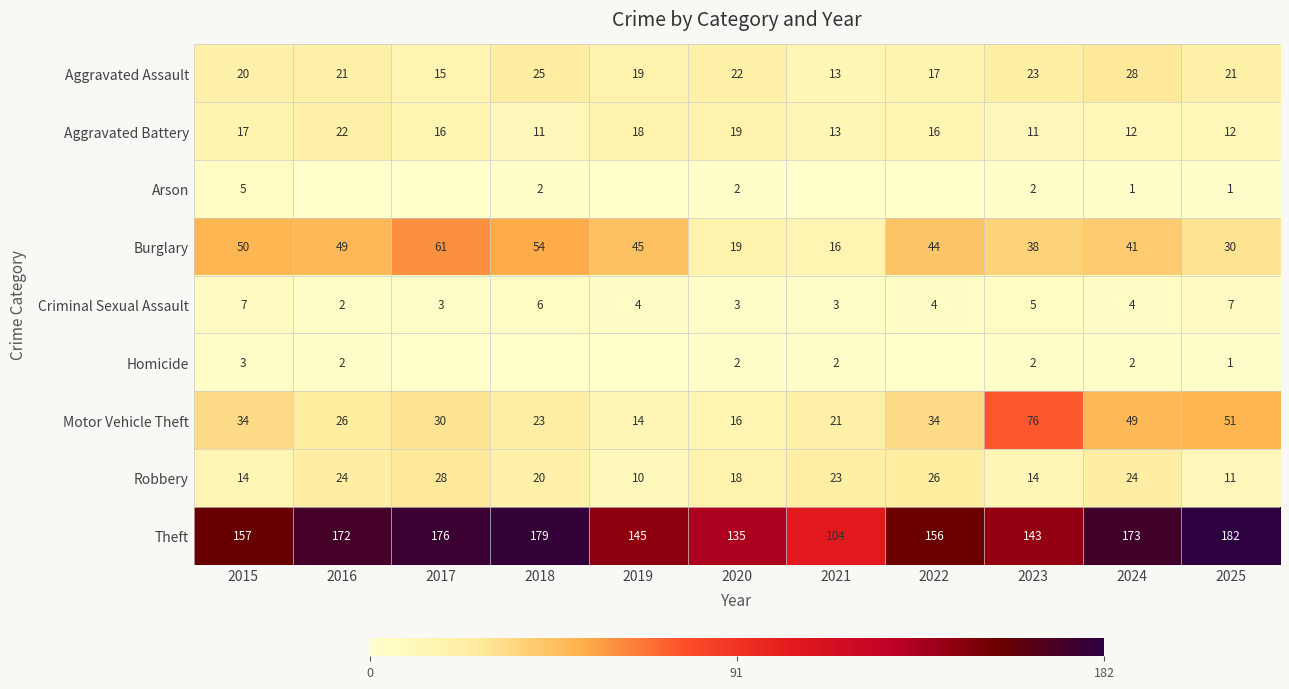

True or false: Motor Vehicle Theft has a value of 34 at 2024.

False